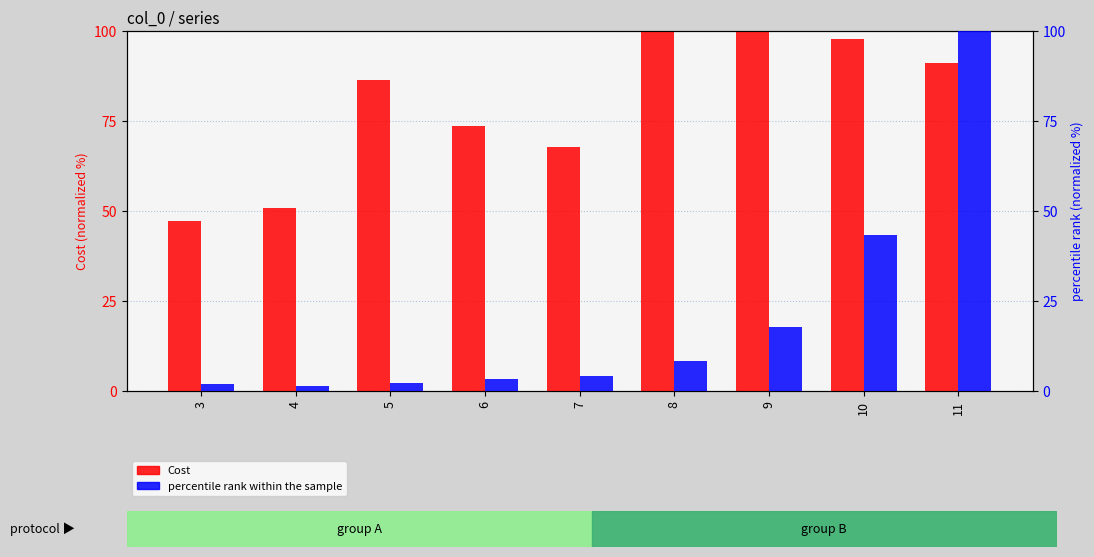

The value of Cost at 11 is 91.2. True or false?

True